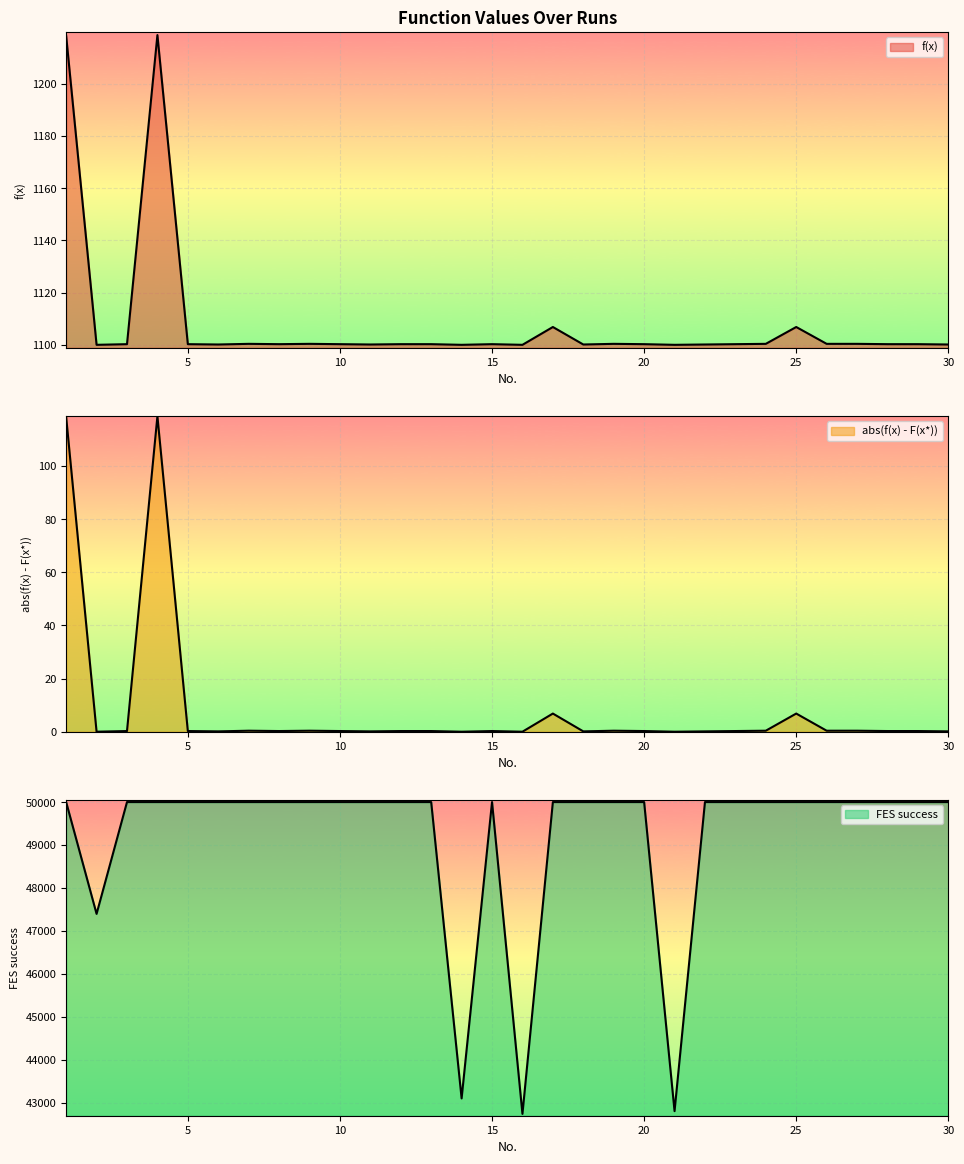

What is the total value across all series at 19?

51100.7